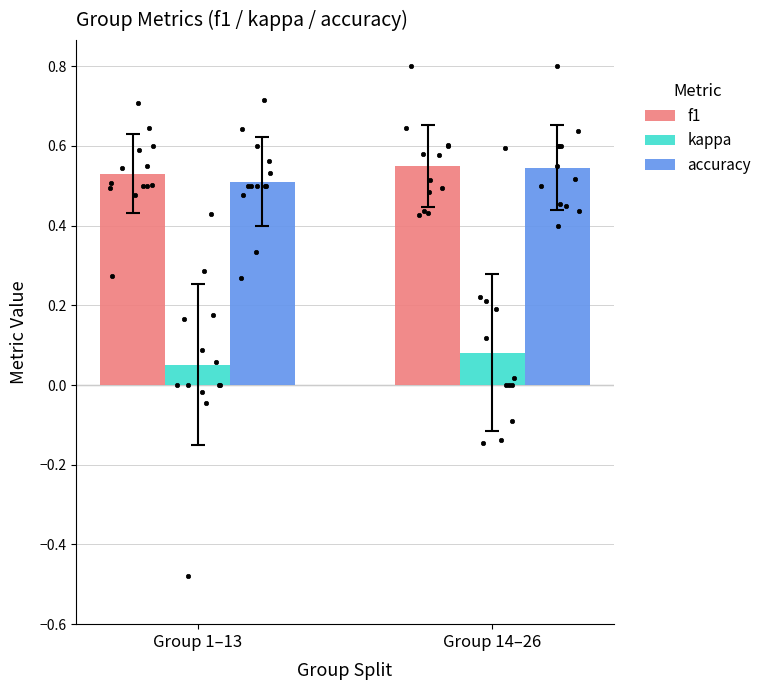

Which series reaches the maximum Y coordinate?

f1